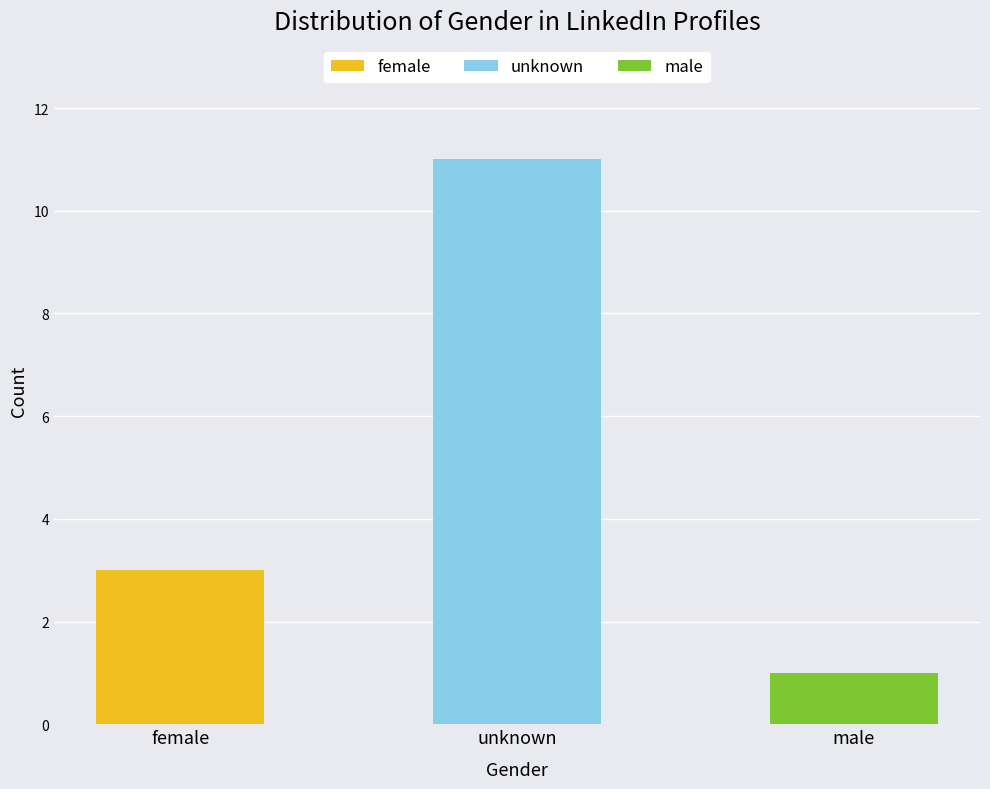

Rank the series by their maximum value, from lowest to highest.

male, female, unknown